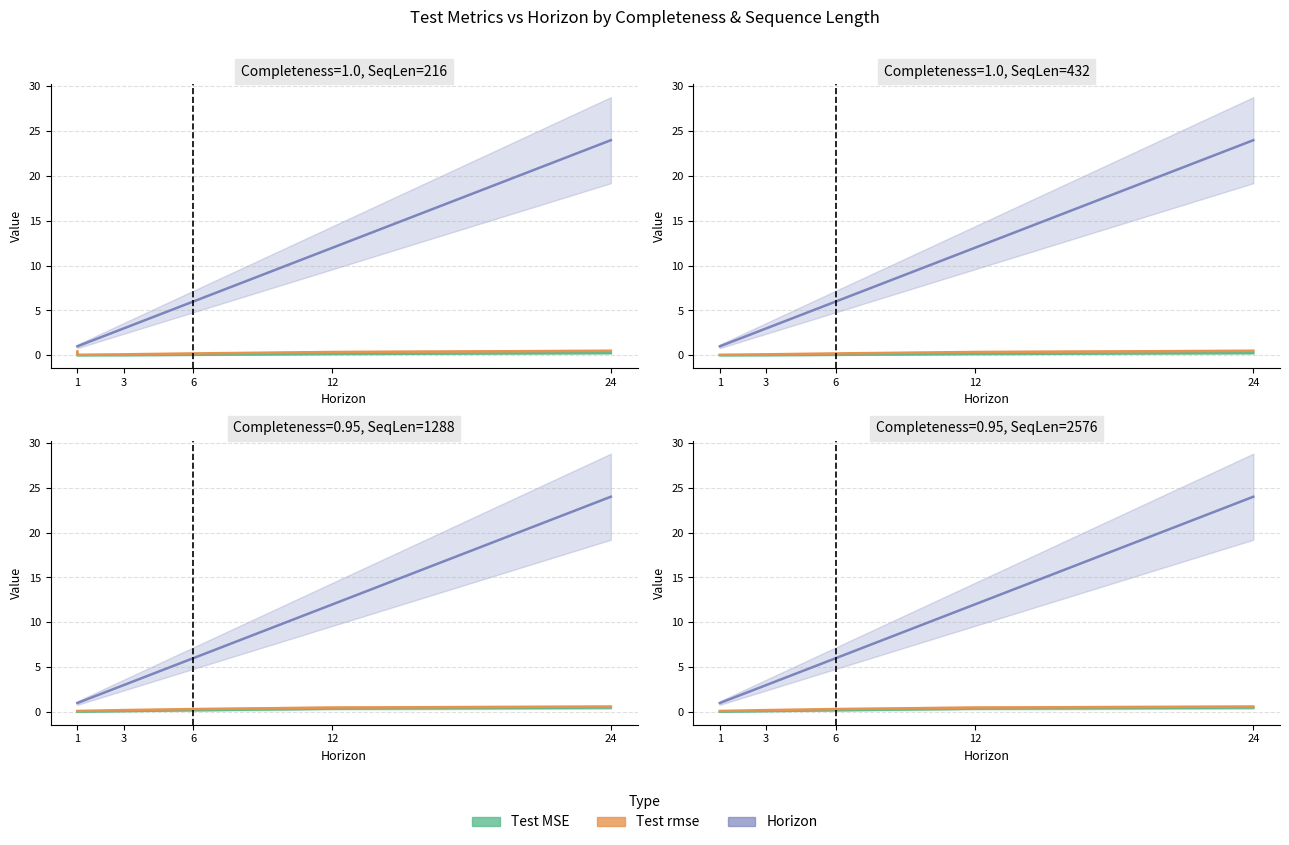

Count the number of data series in this chart.

3